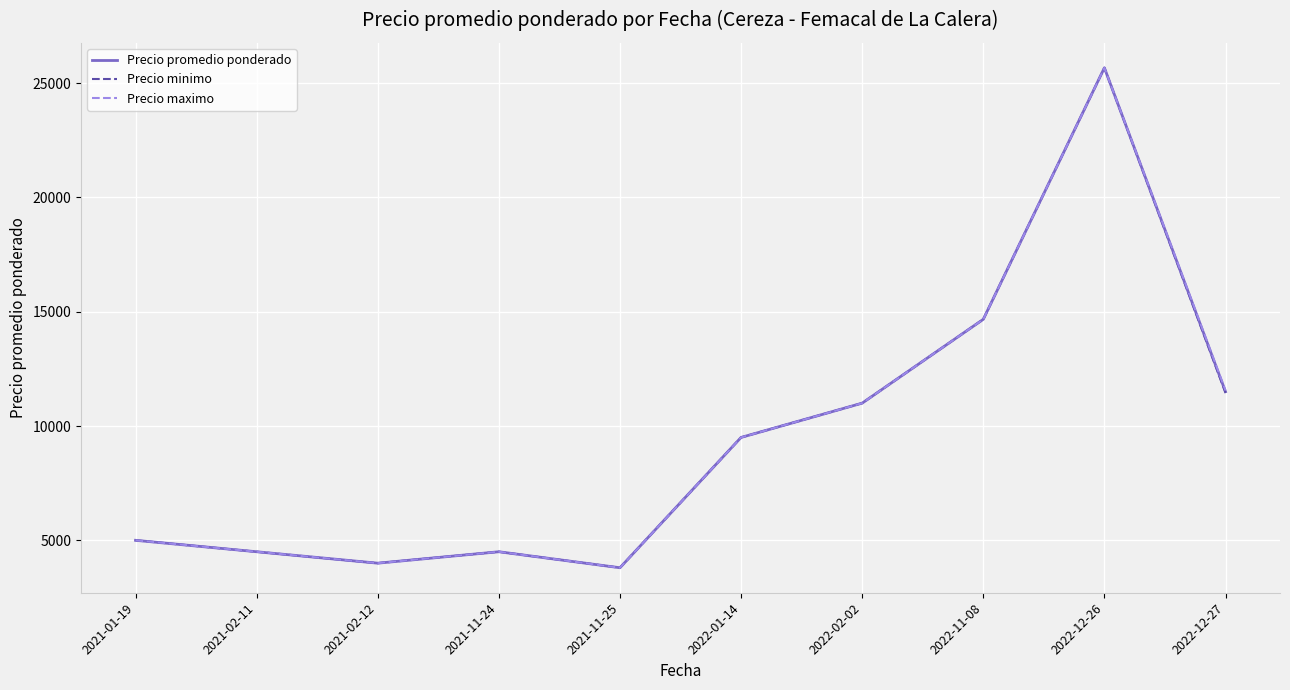

At which category is the sum across all series the highest?

2022-12-26